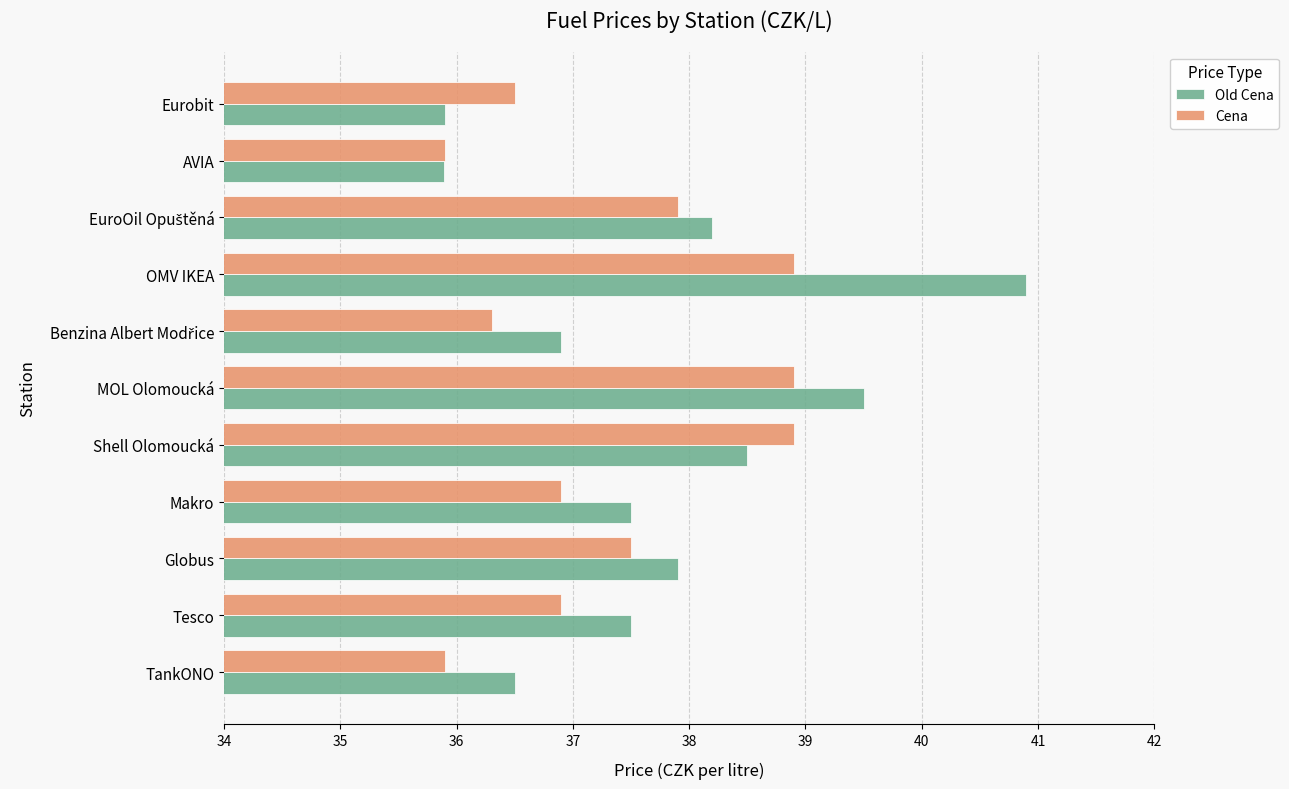

Rank the series by their maximum value, from highest to lowest.

Old Cena, Cena